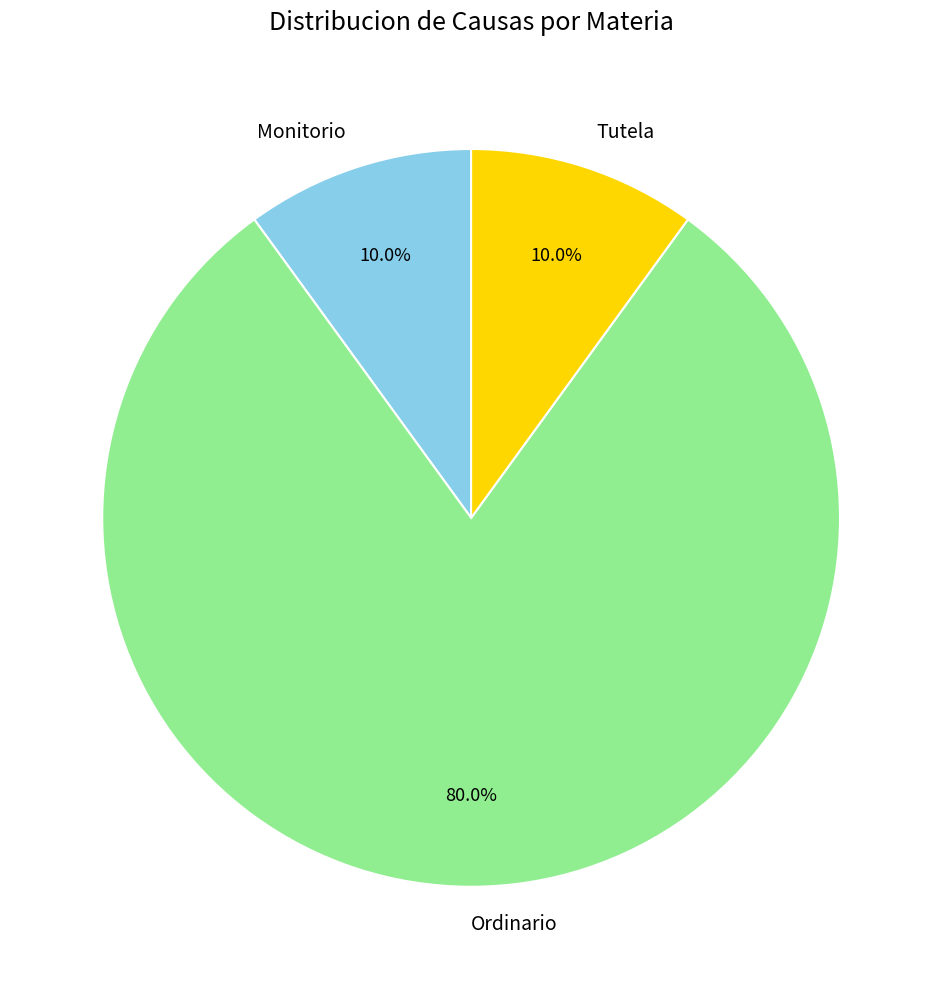

Combined, what portion of the pie is Tutela and Monitorio?

20.0%